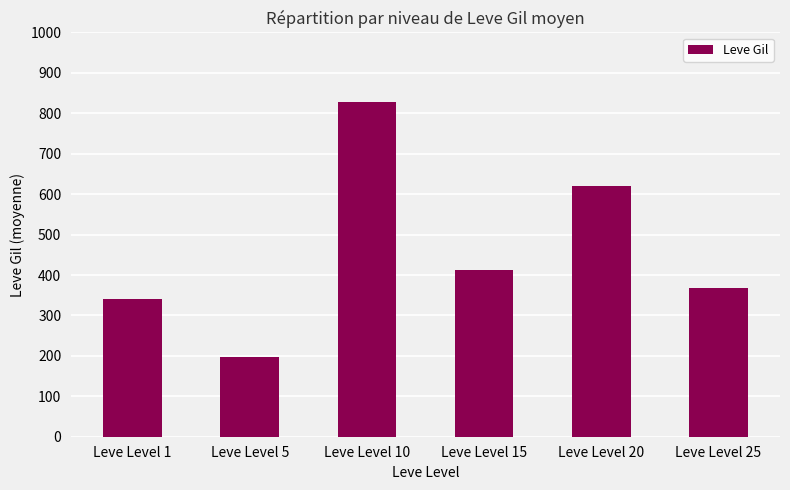

Does the chart contain stacked bars?

No